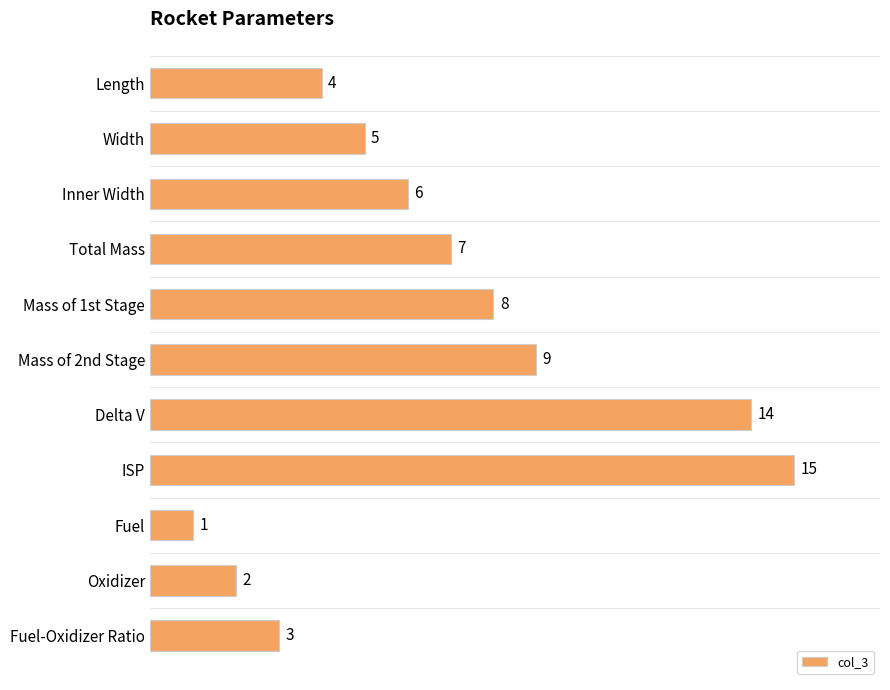

Reading bottom to top, what are all the values shown in this chart?

Fuel-Oxidizer Ratio=3	Oxidizer=2	Fuel=1	ISP=15	Delta V=14	Mass of 2nd Stage=9	Mass of 1st Stage=8	Total Mass=7	Inner Width=6	Width=5	Length=4